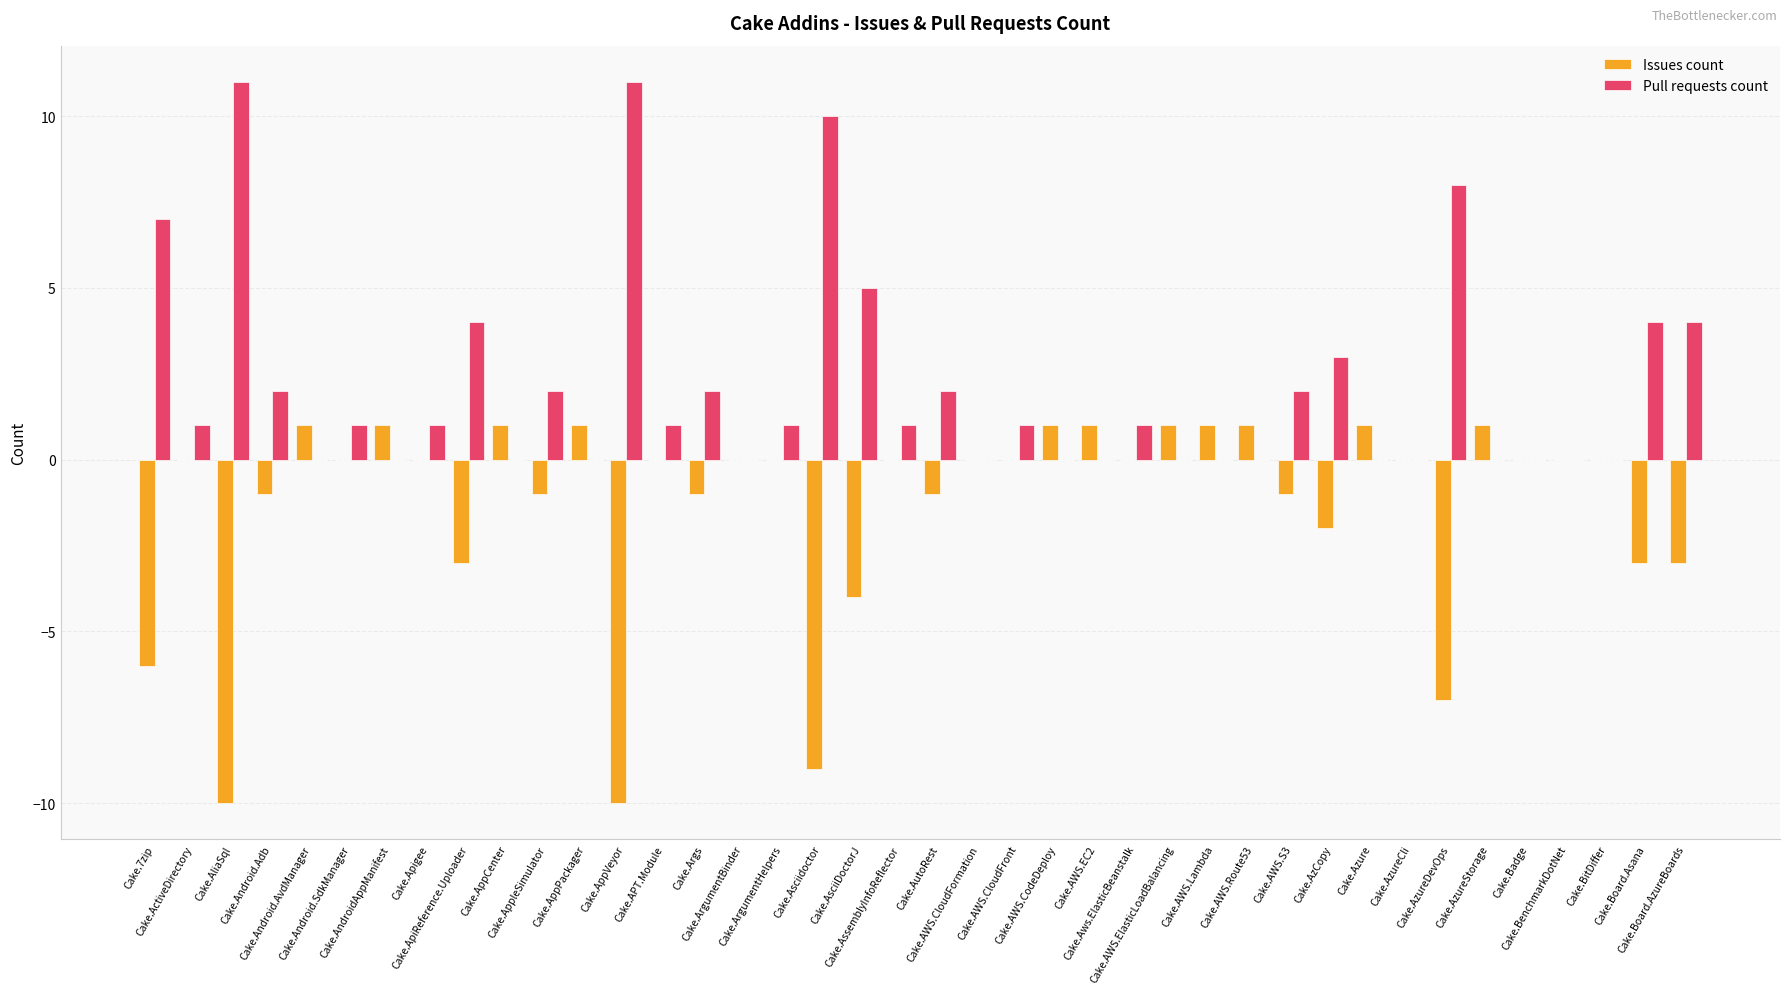

Reading left to right, transcribe all the data shown in this chart.

Issues count: -6	0	-10	-1	1	0	1	0	-3	1	-1	1	-10	0	-1	0	0	-9	-4	0	-1	0	0	1	1	0	1	1	1	-1	-2	1	0	-7	1	0	0	0	-3	-3
Pull requests count: 7	1	11	2	0	1	0	1	4	0	2	0	11	1	2	0	1	10	5	1	2	0	1	0	0	1	0	0	0	2	3	0	0	8	0	0	0	0	4	4